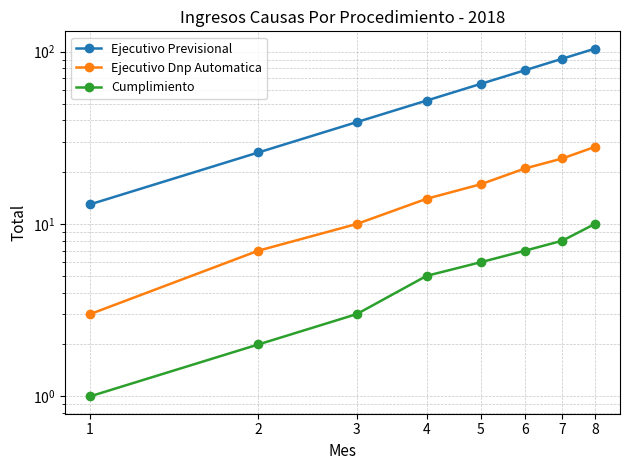

The value of Ejecutivo Previsional at 1 is 13. True or false?

True